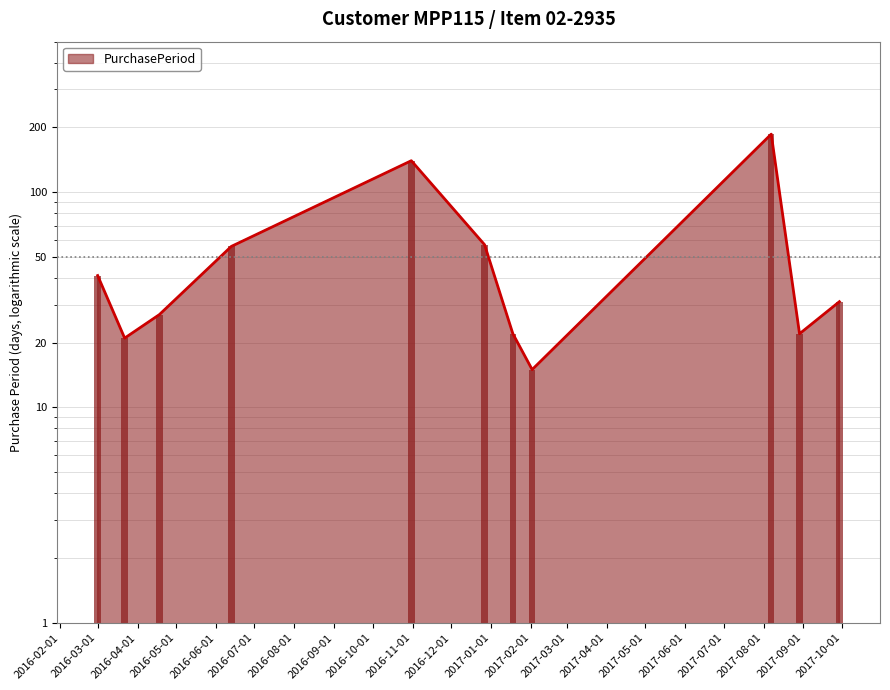

At which label does the data first exceed 31?

2016-03-01